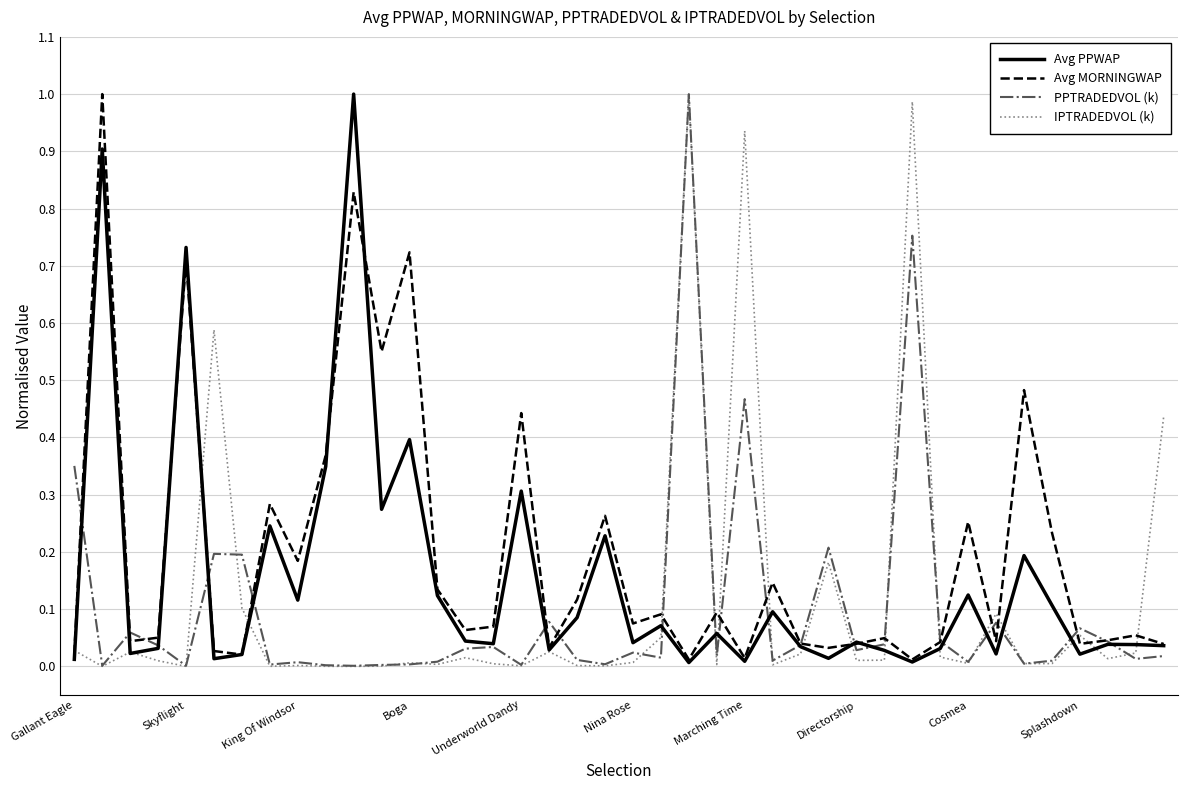

List the series in order of their overall mean, highest first.

Avg MORNINGWAP, Avg PPWAP, IPTRADEDVOL (k), PPTRADEDVOL (k)